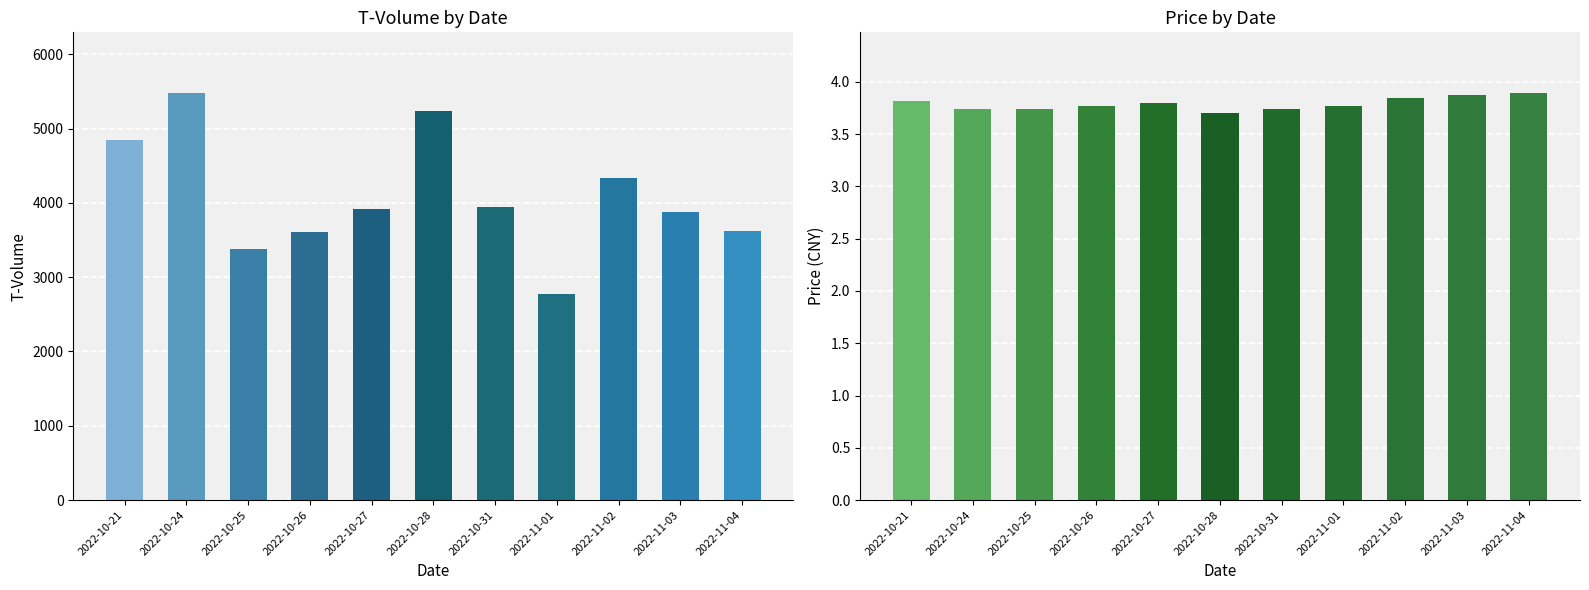

Are the bars horizontal?

No